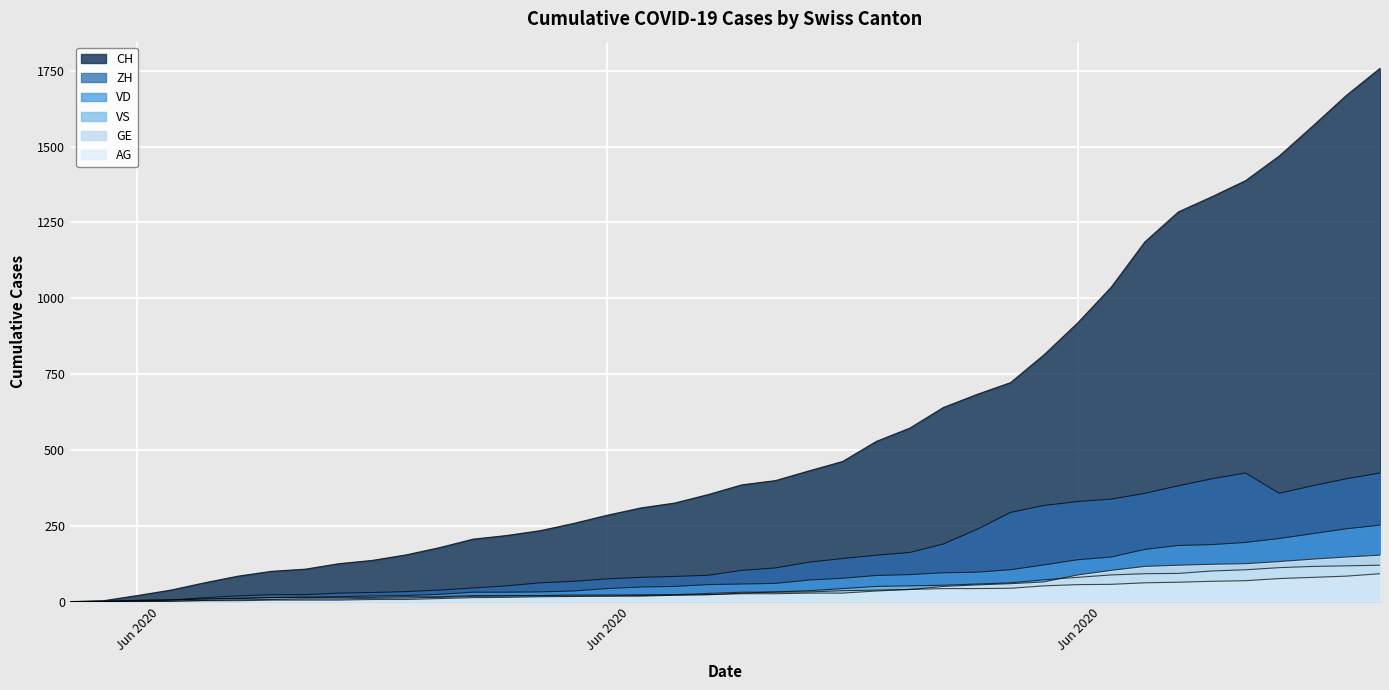

At how many categories does at least one series exceed 1233?

7